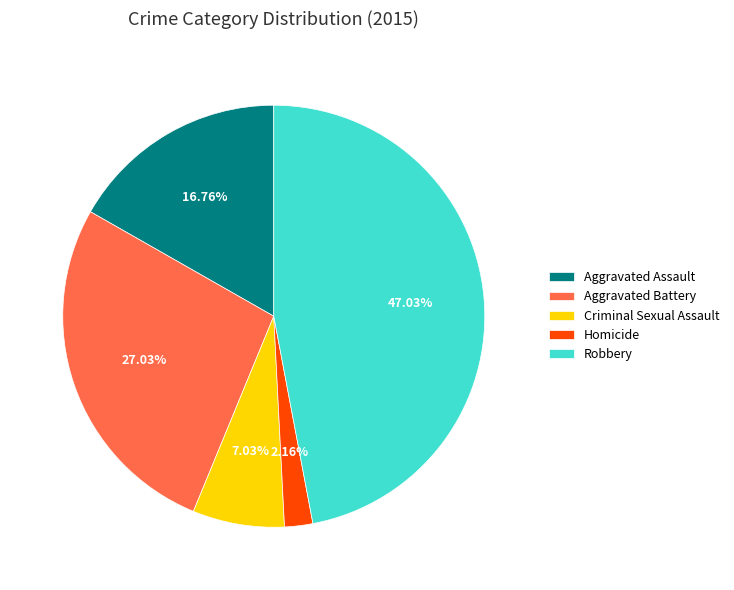

Which slice is the smallest?

Homicide